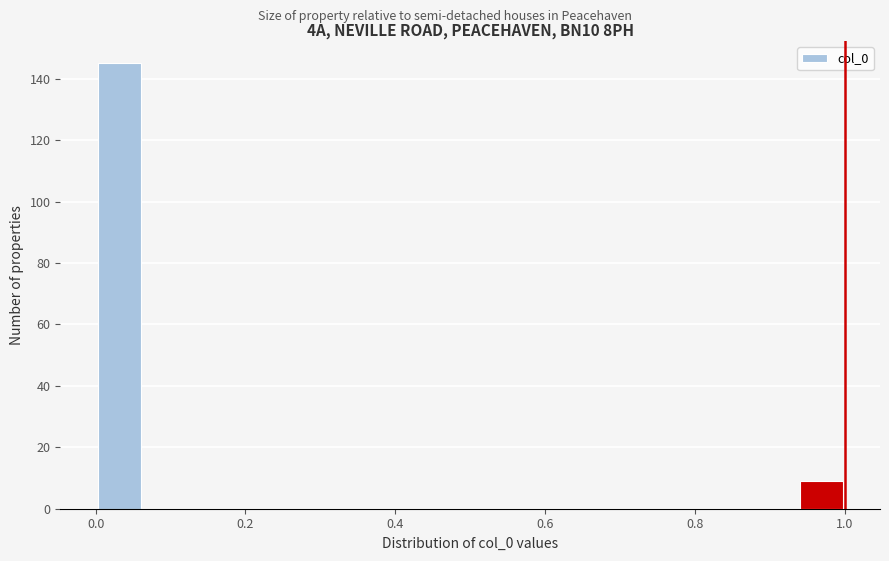

Read against the x-axis, roughly where is the centre of the tallest bar?

0.04